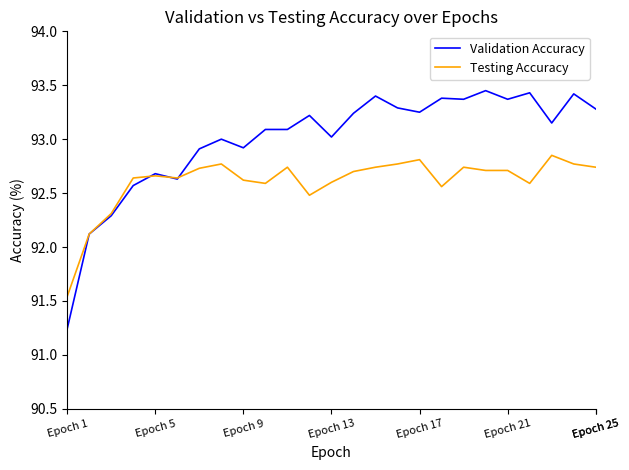

List the series in order of their overall mean, highest first.

Validation Accuracy, Testing Accuracy